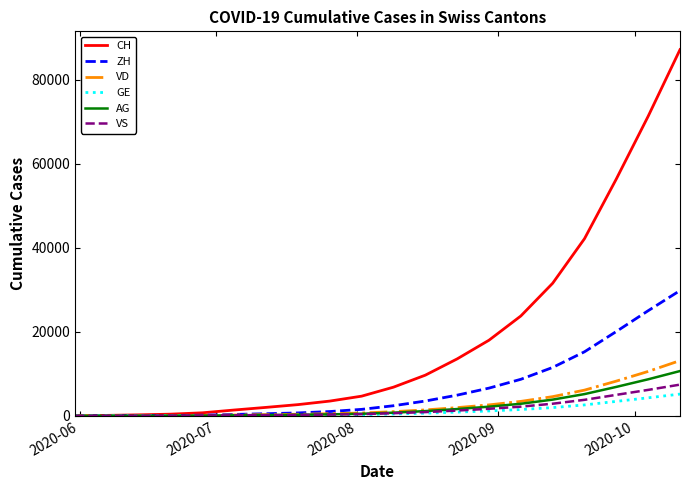

What is the greatest value displayed?

87158